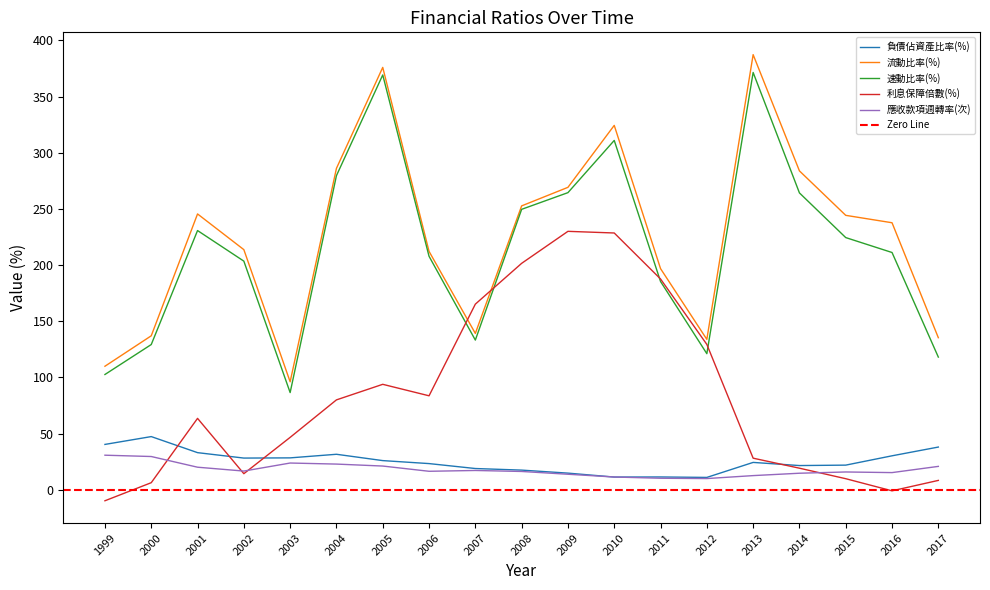

What is the value of the 負債佔資產比率(%) point at the 9th from the left?

18.9